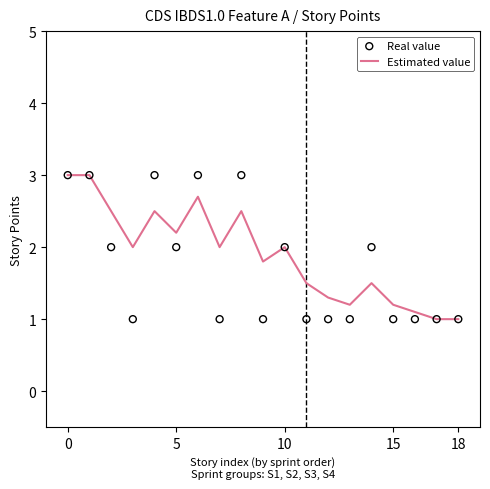

At how many categories does at least one series exceed 2?

7